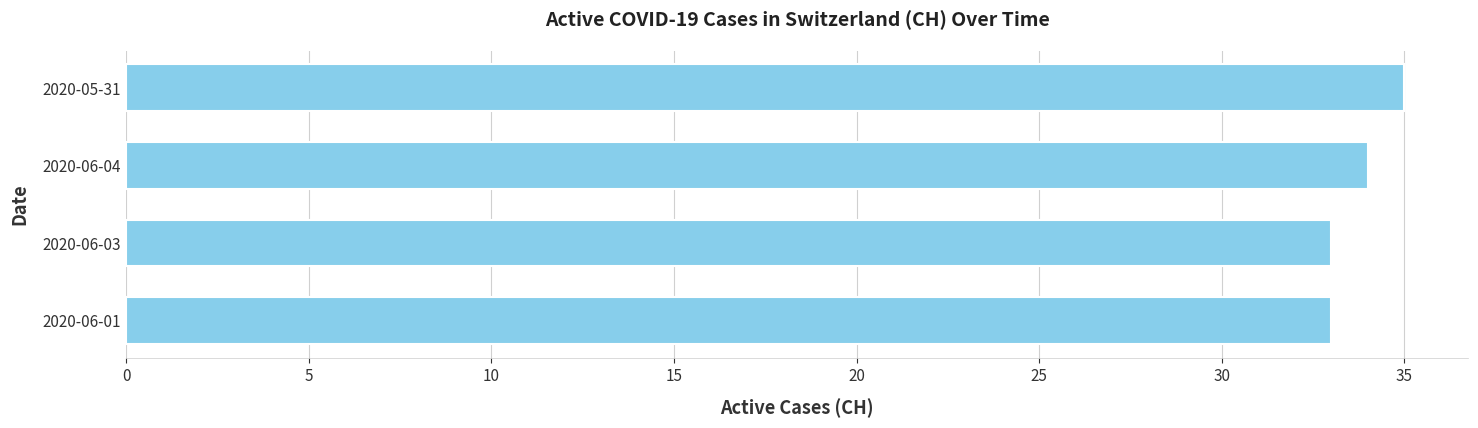

The chart shows a value of 35 at 2020-05-31. True or false?

True